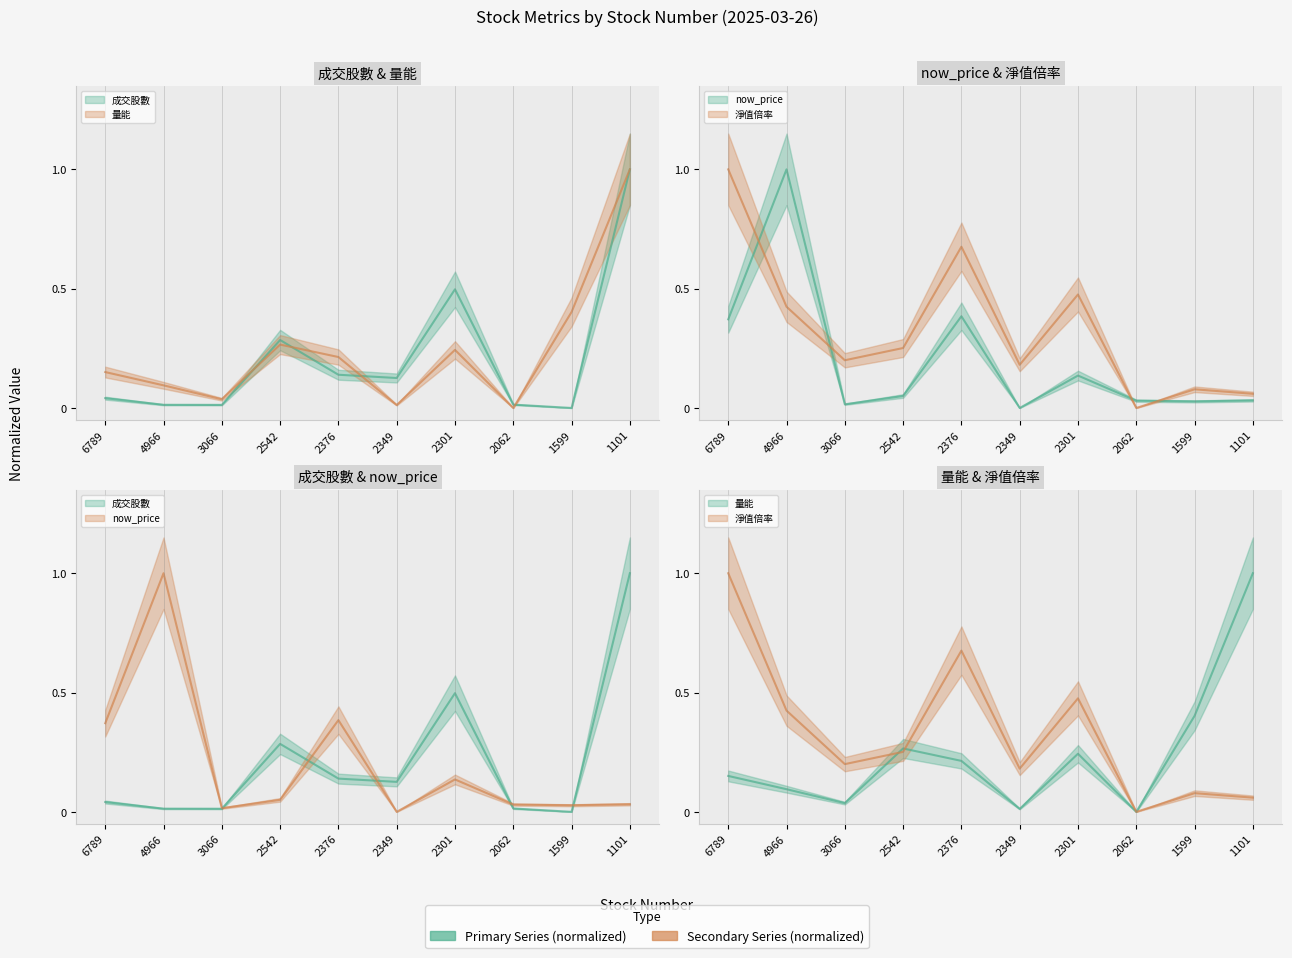

After their last crossing, which series has the higher values: 量能 or 成交股數?

量能